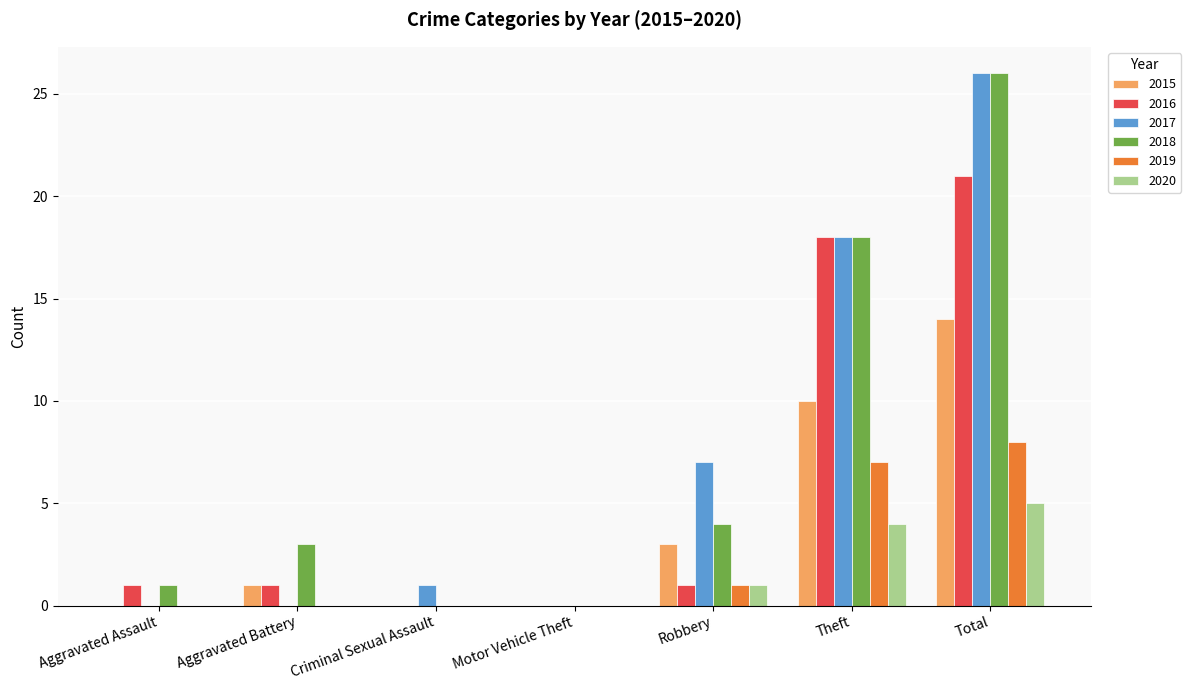

What is the sum of all 2019 values?

16